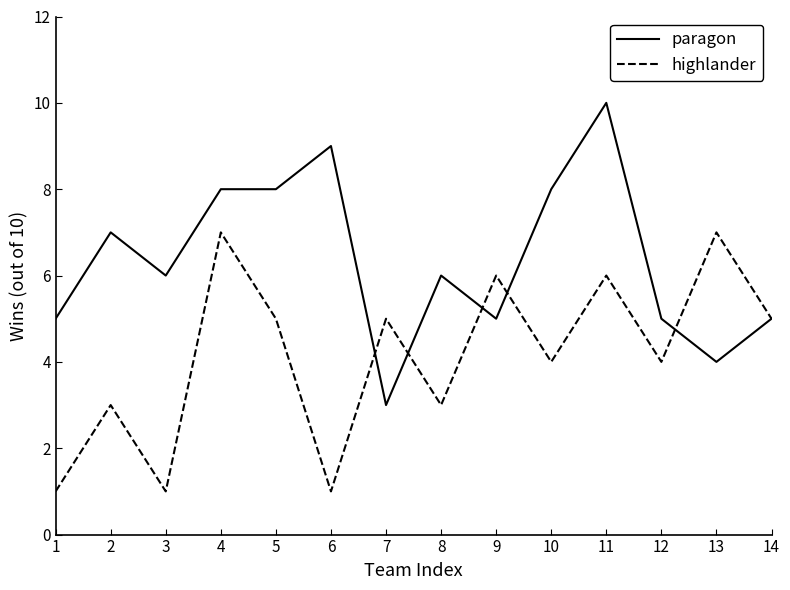

What is the difference between the highlander values at 13 and 8?

4